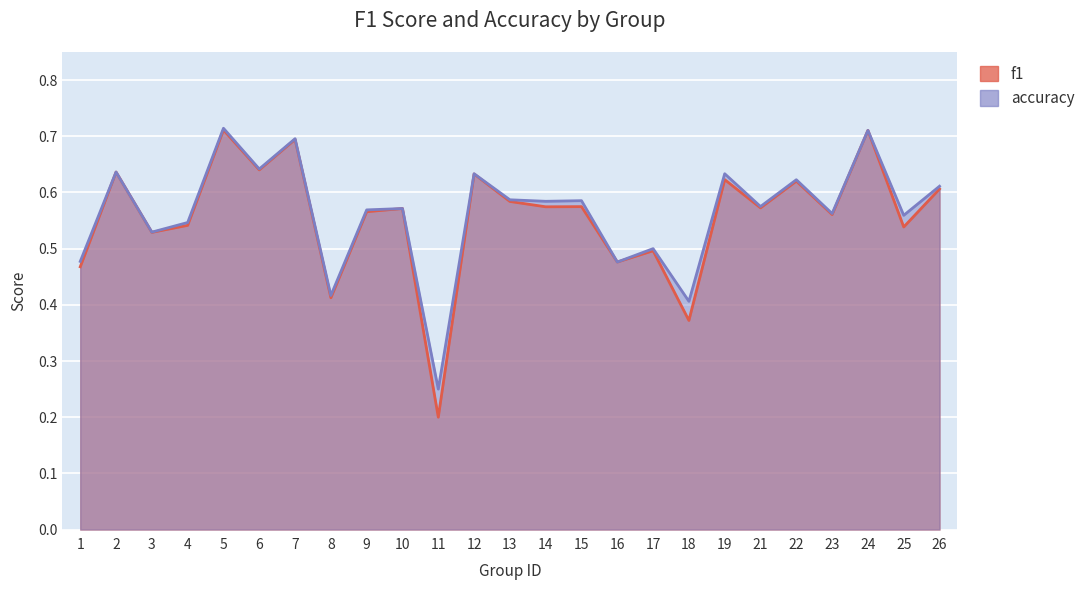

Which series ends up on top after the final intersection of accuracy and f1?

accuracy